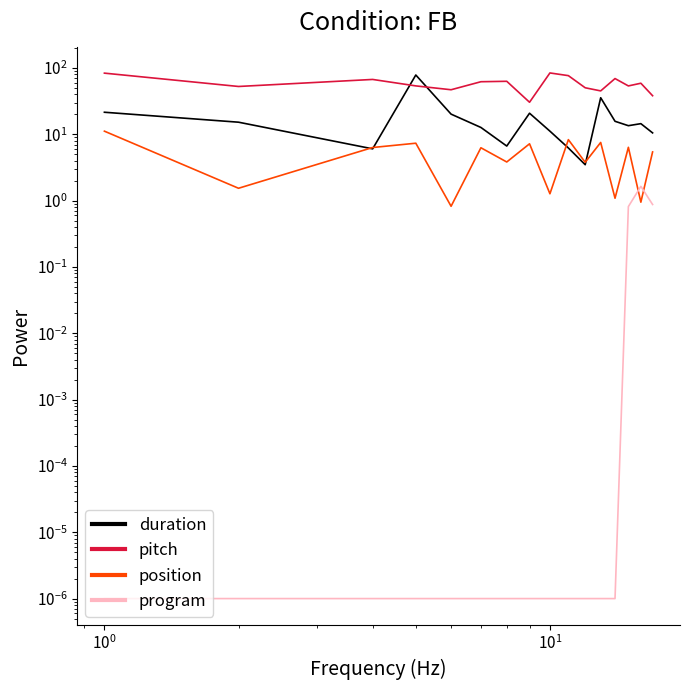

The value of position at 8 is 0.8. True or false?

False